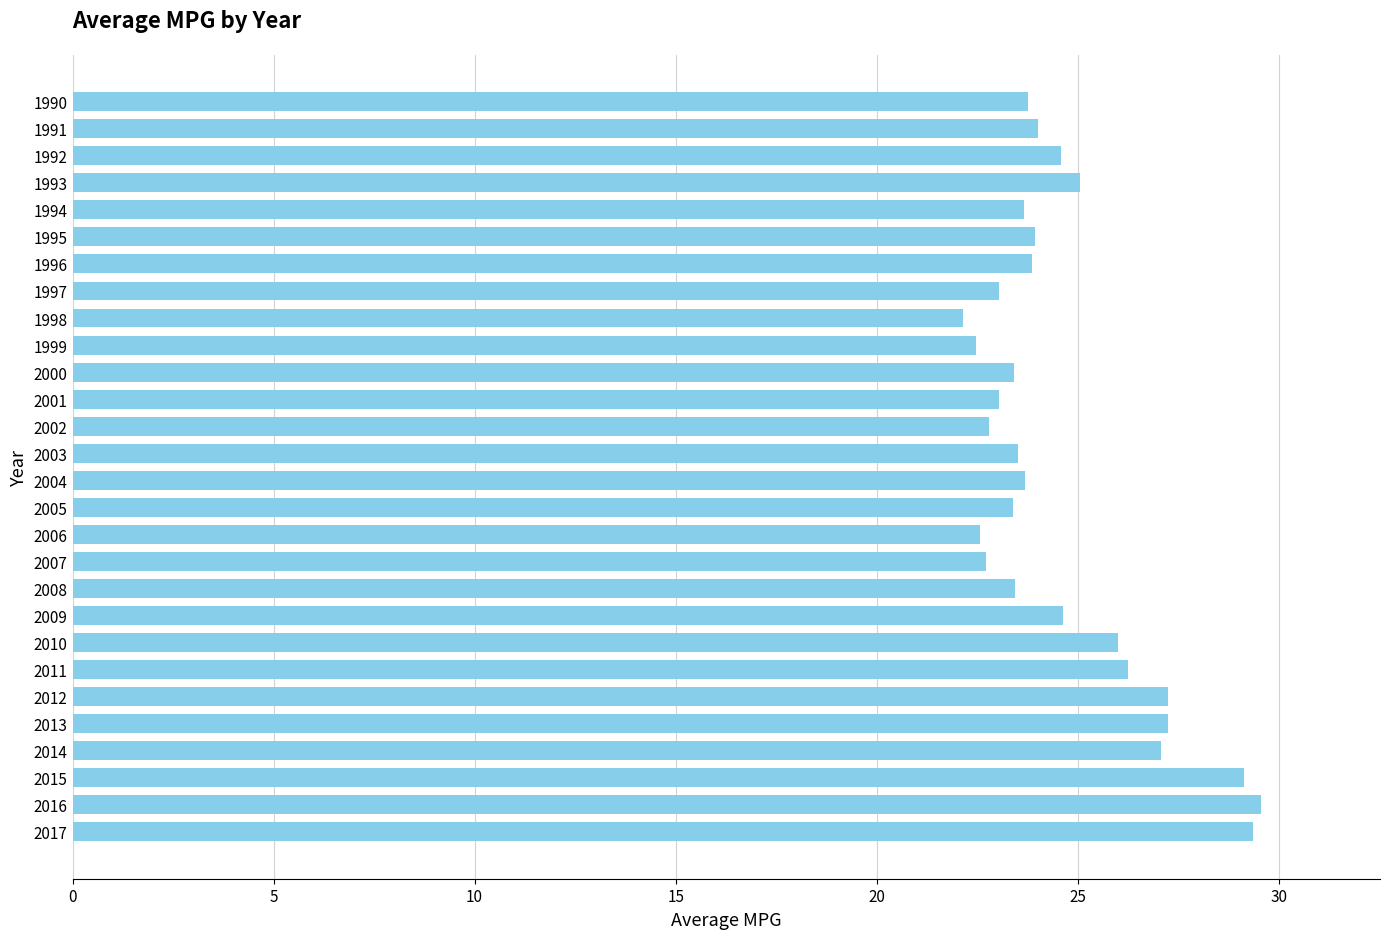

What is the minimum value shown in the chart?

22.1